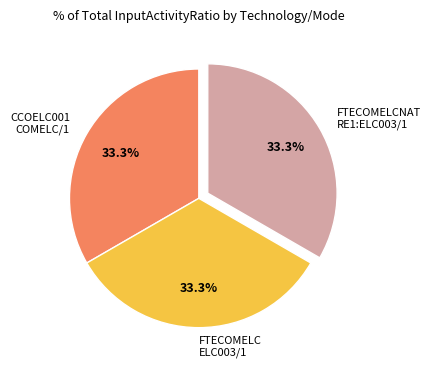

Combined, do CCOELC001 COMELC/1 and FTECOMELCNAT RE1:ELC003/1 account for over 50%?

Yes